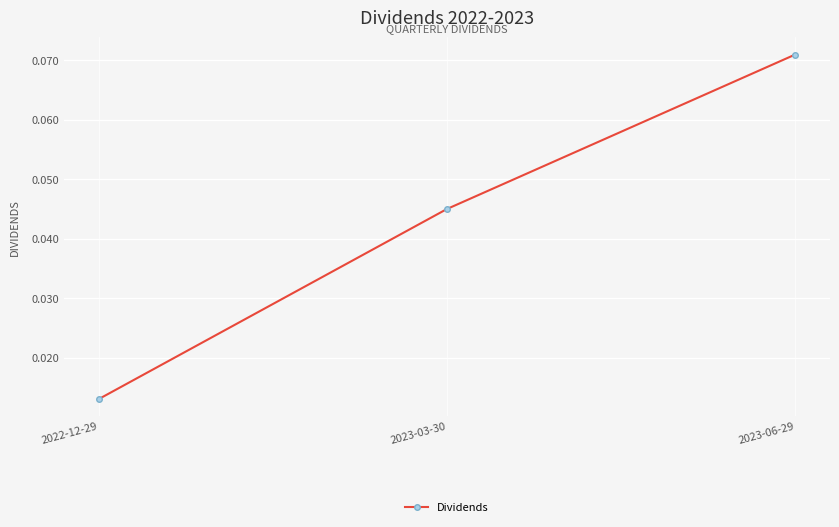

Which has a higher value, 2023-03-30 or 2022-12-29?

2023-03-30